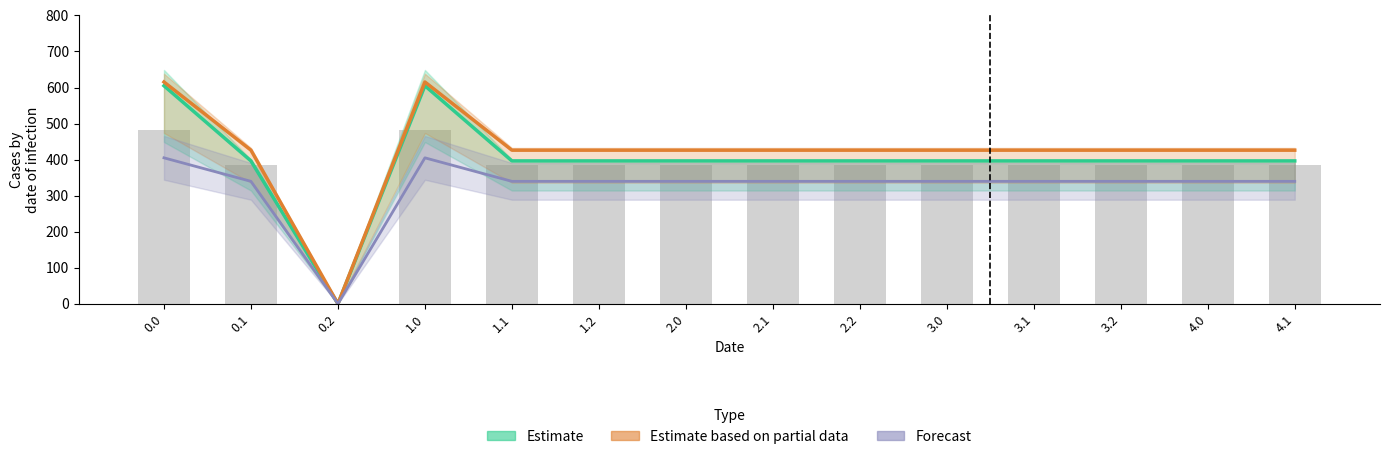

How many data points in Estimate are above 396?

13